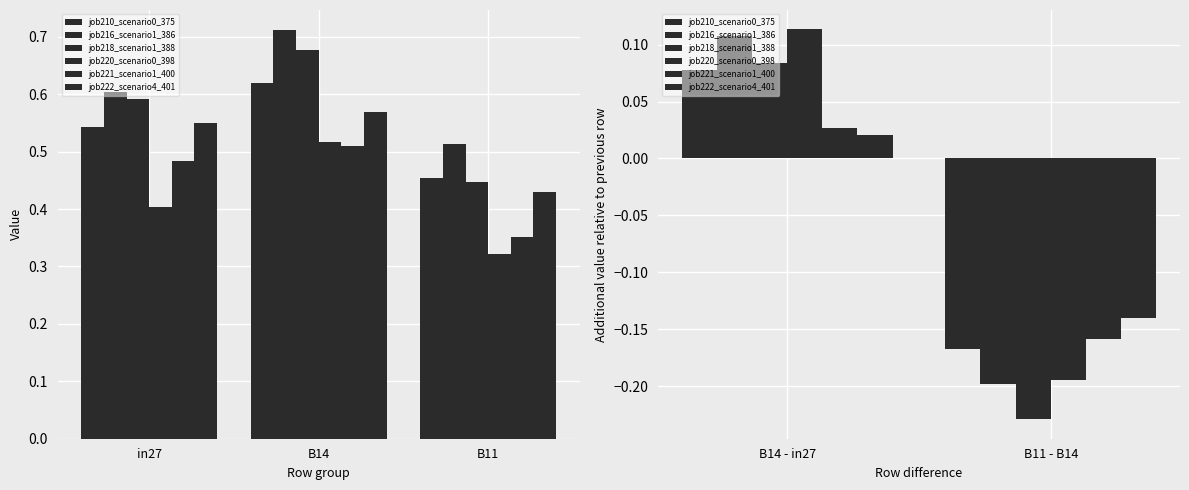

What is the smallest value displayed?

-0.2